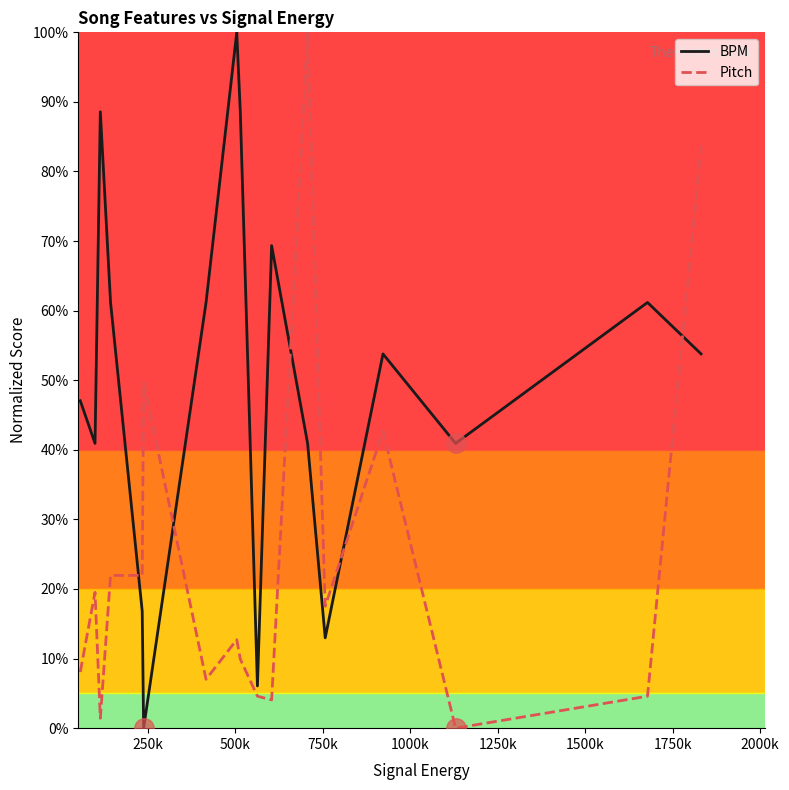

What is the maximum value for Pitch?

100.0